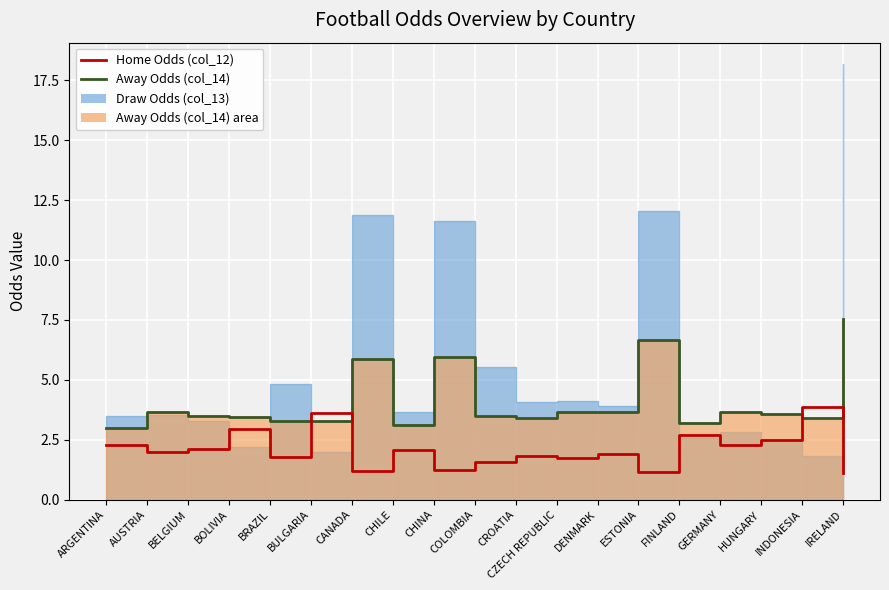

What is the value of the 5th point from the left?

1.8